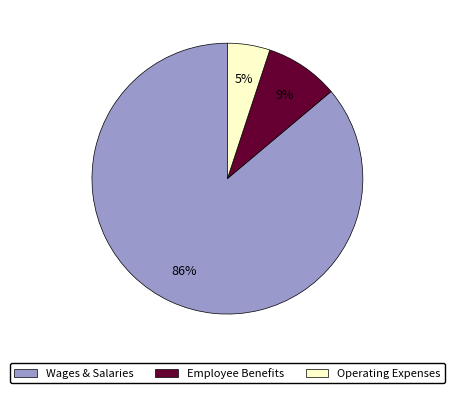

True or false: Operating Expenses accounts for 5% of the total.

True